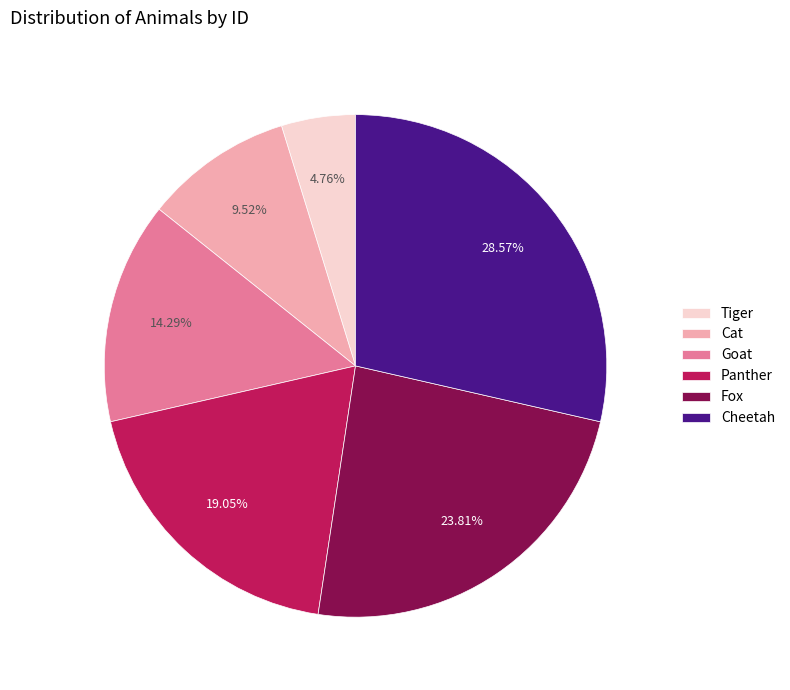

Does any single category account for the majority?

No